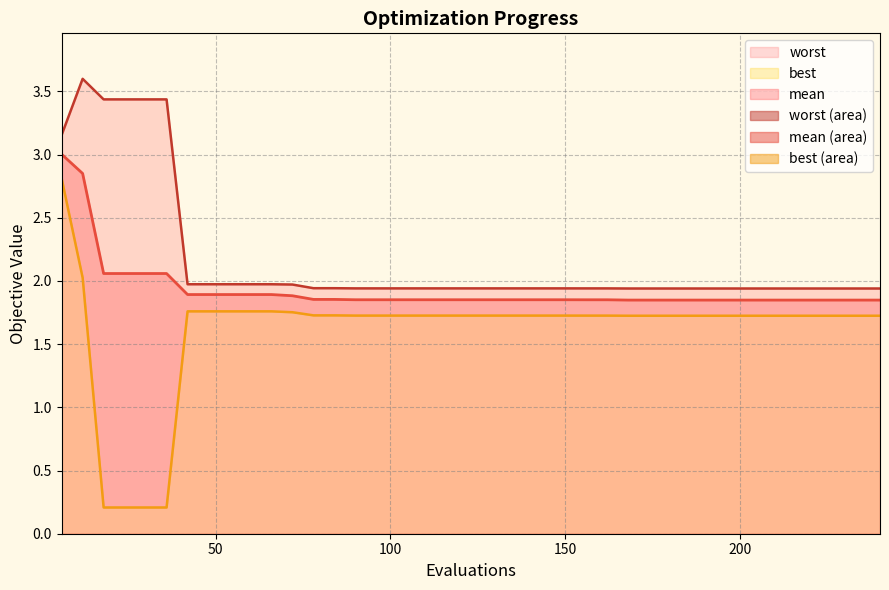

Which series has the widest spread of values?

best